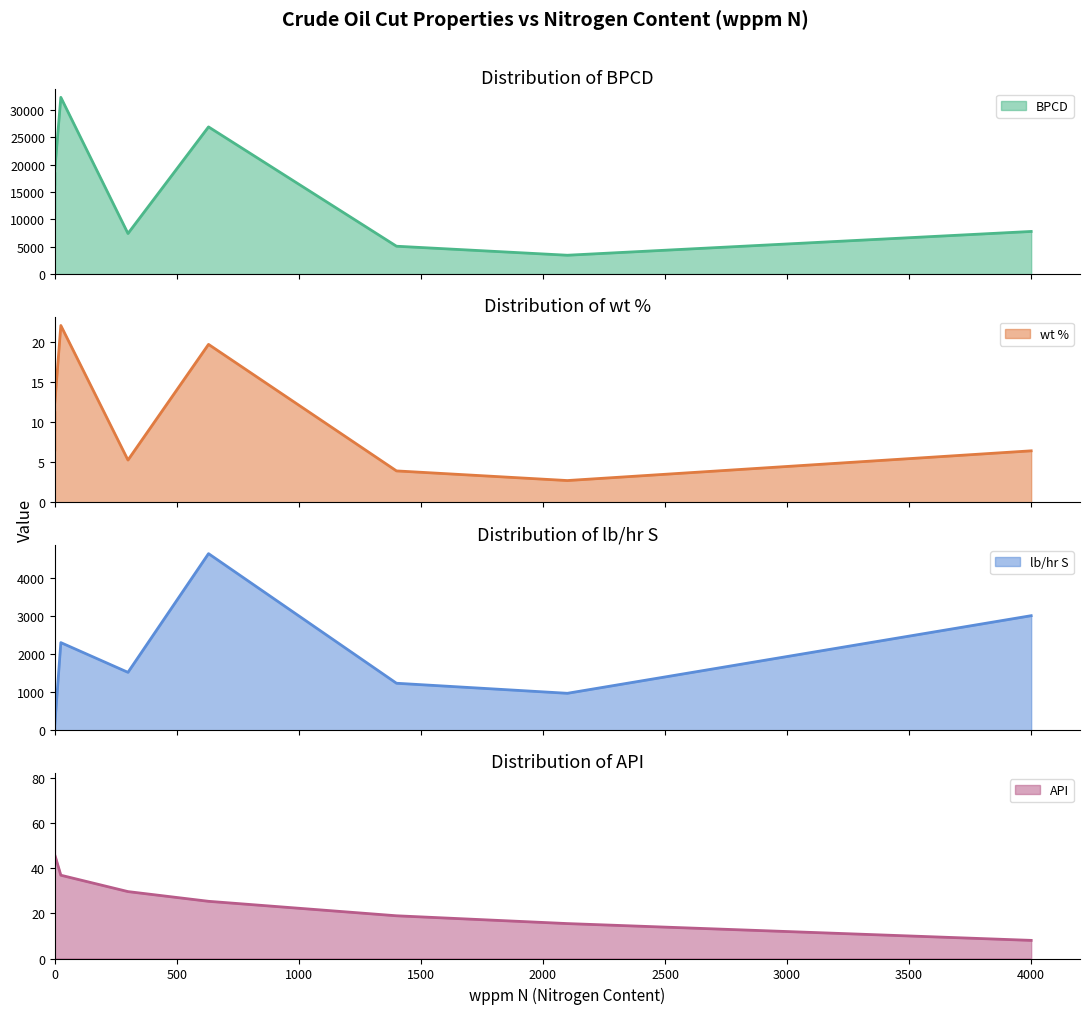

How many series are shown in this chart?

4